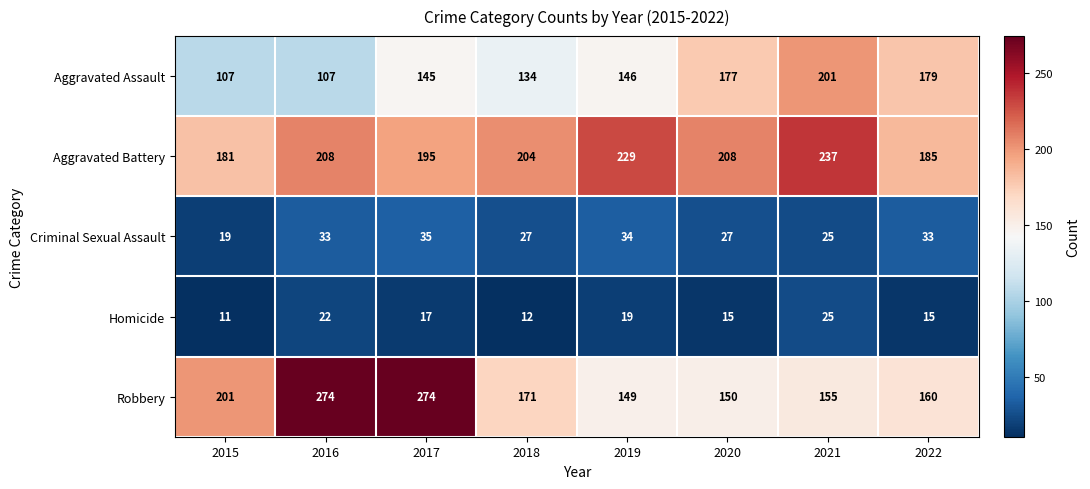

What value does the Criminal Sexual Assault series have at 2018, to the nearest 5?

25